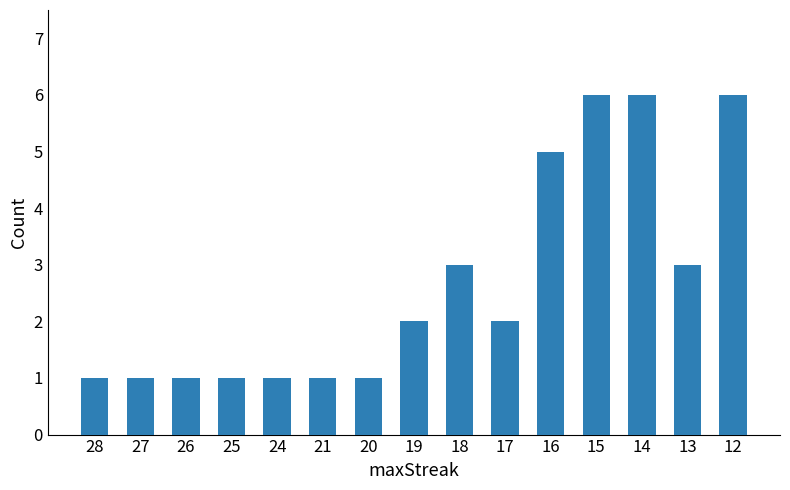

Count the number of categories in the chart.

15